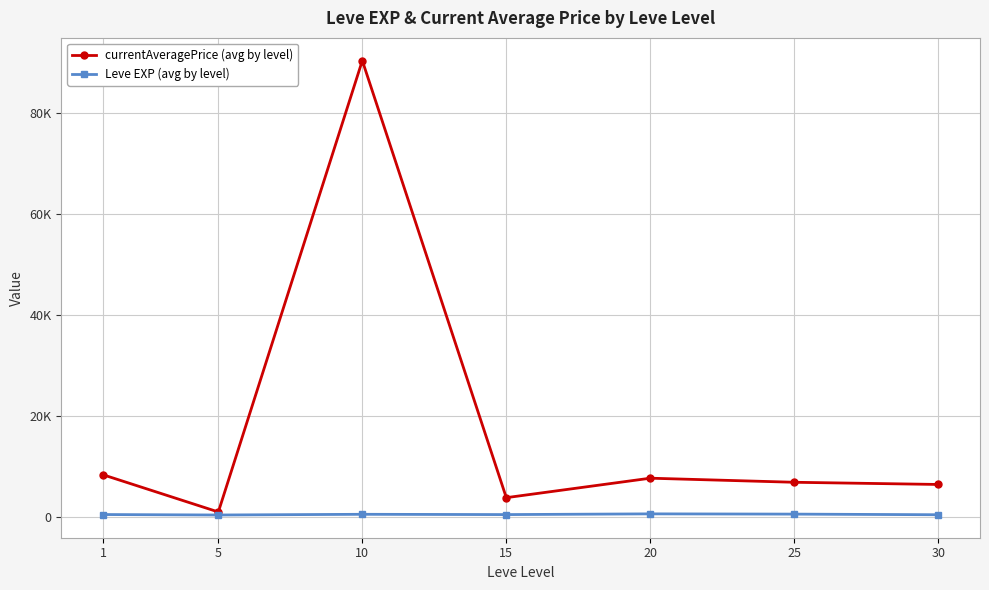

Which series has the largest total across all categories?

currentAveragePrice (avg by level)